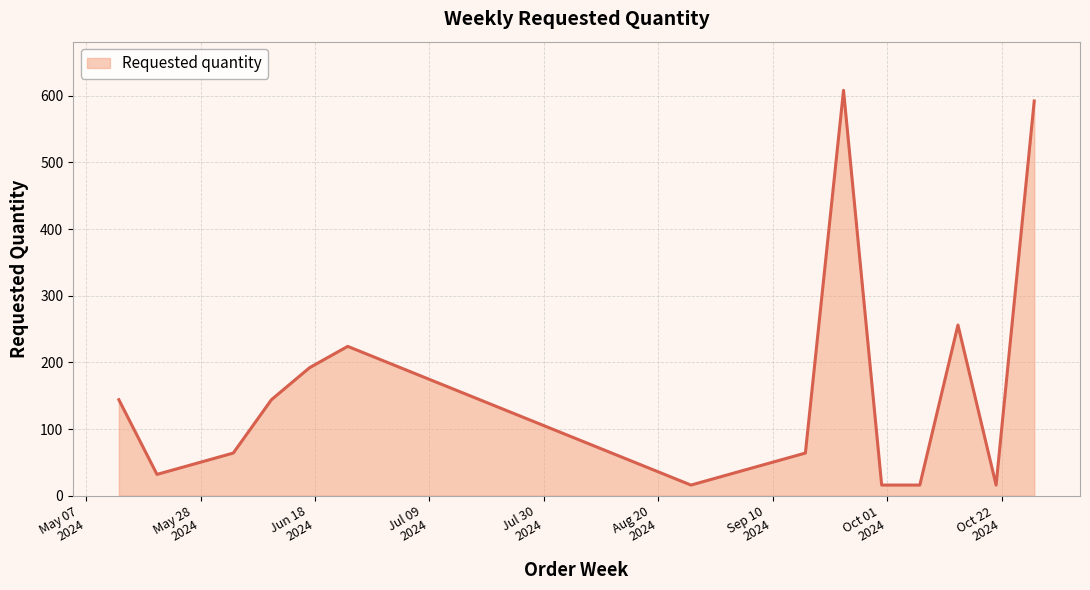

What is the maximum value shown in the chart?

608